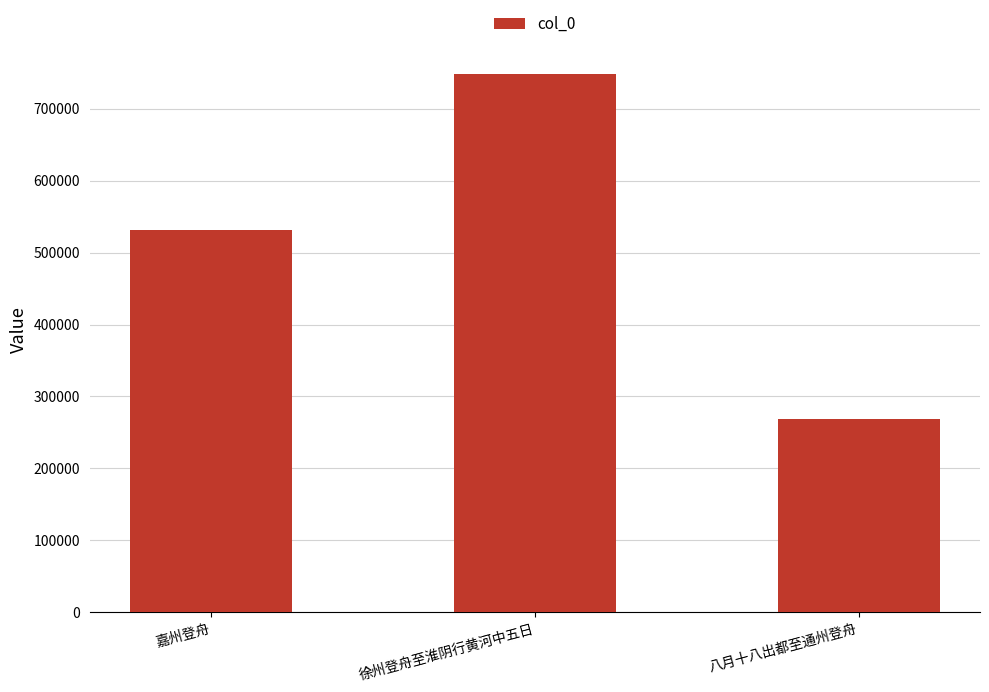

Rank the categories by value from lowest to highest.

八月十八出都至通州登舟, 嘉州登舟, 徐州登舟至淮阴行黄河中五日